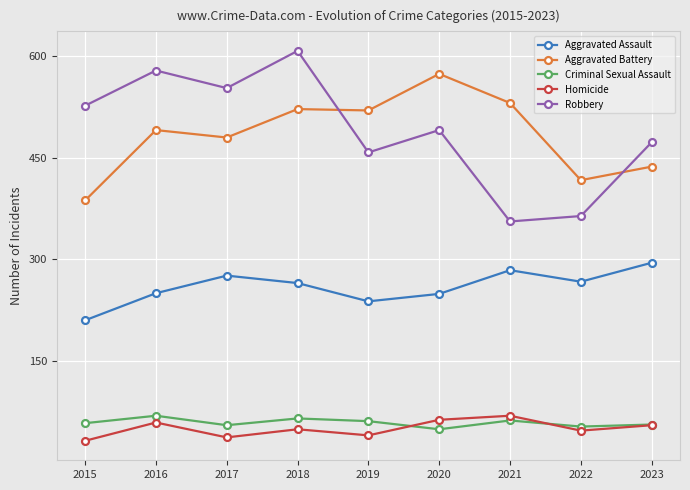

What is the maximum value shown in the chart?

608